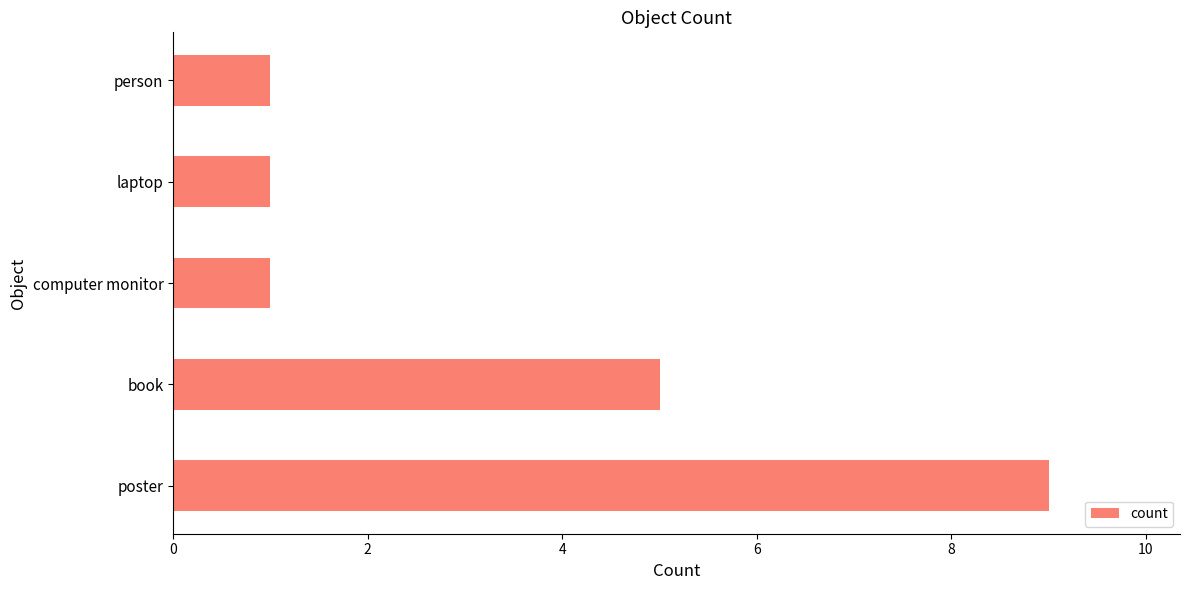

What is the greatest value displayed?

9